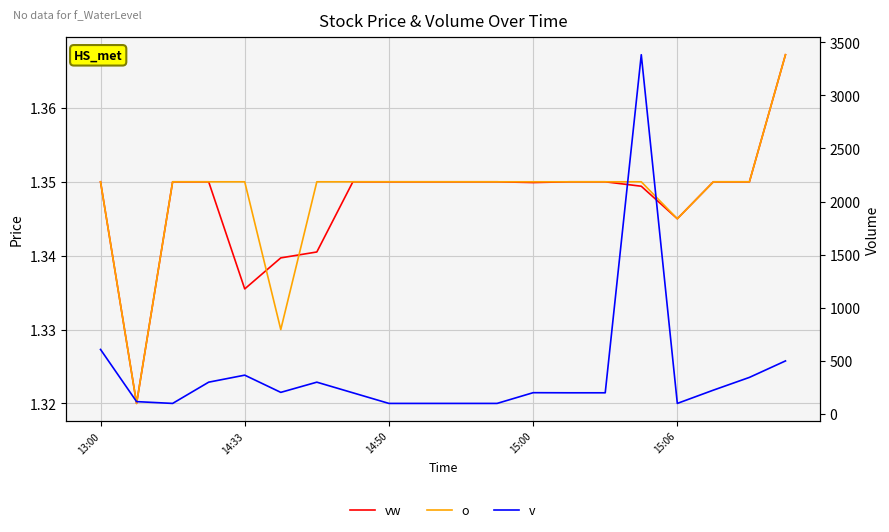

True or false: v and vw cross at least once.

False